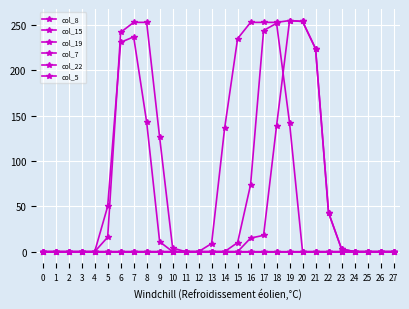

Which category has the highest value in the col_19 series?

7